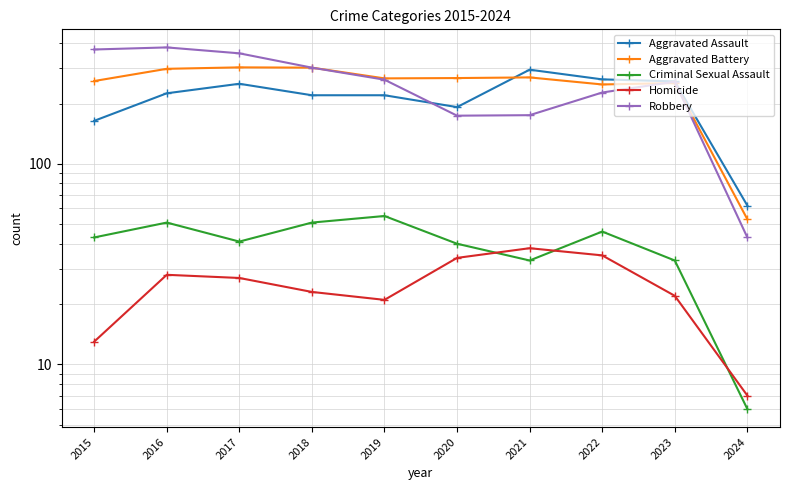

True or false: Aggravated Assault and Criminal Sexual Assault cross at least once.

False